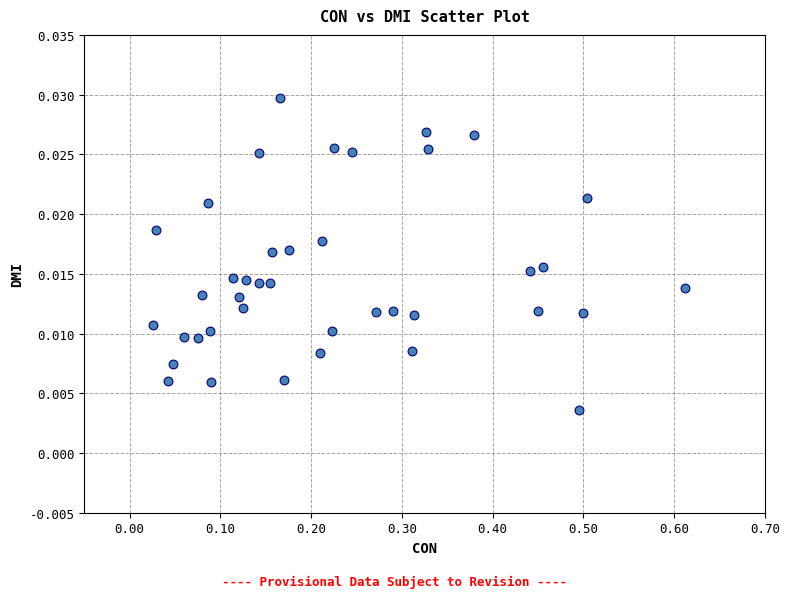

What is the range of X values (max minus min)?

0.6